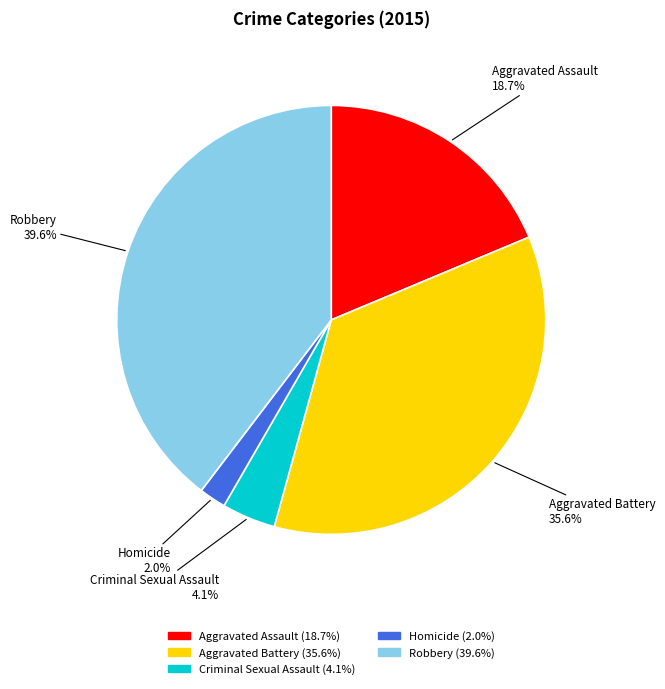

What is the ratio of the value at Homicide to the value at Aggravated Assault?

0.1